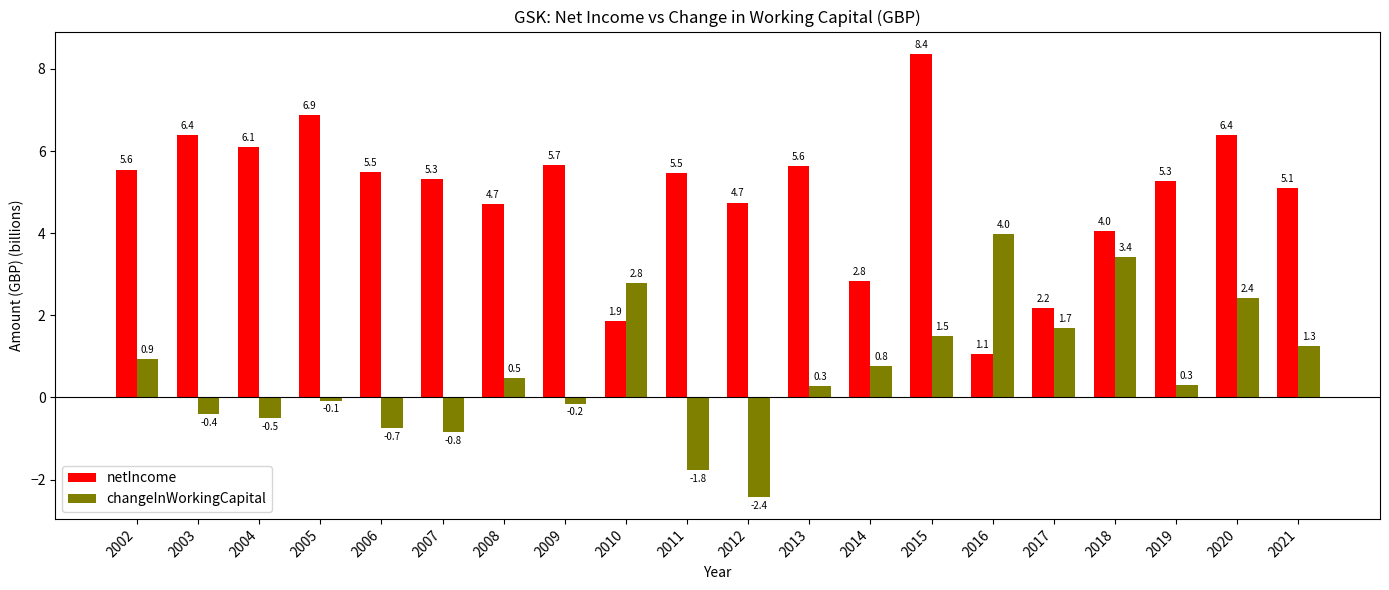

What is the difference between the maximum and minimum values in the netIncome series?

7.3